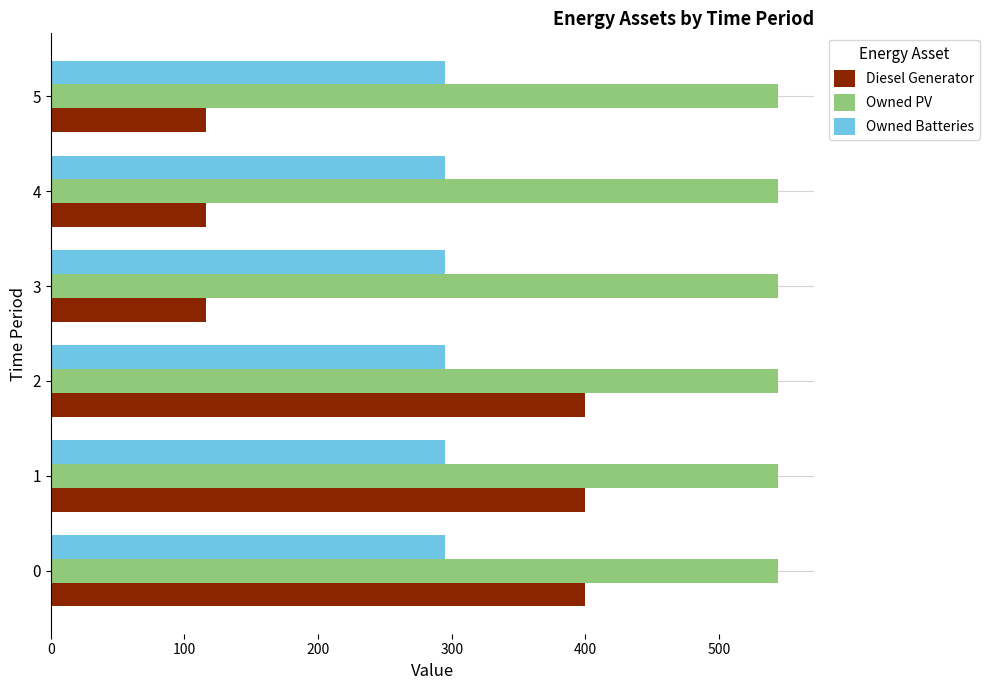

The value of Diesel Generator at 0 is 400. True or false?

True